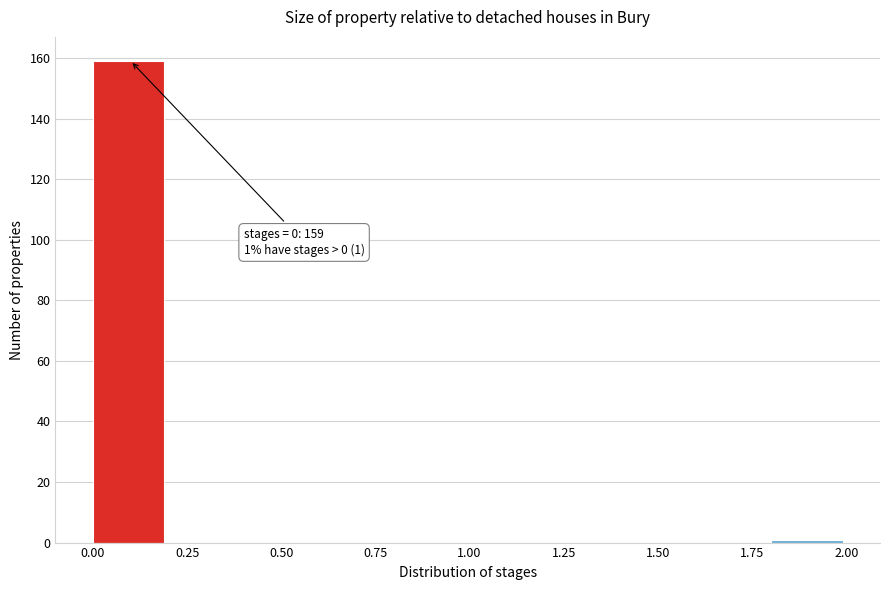

Over which range of the x-axis is the bar tallest?

0.0 to 0.2